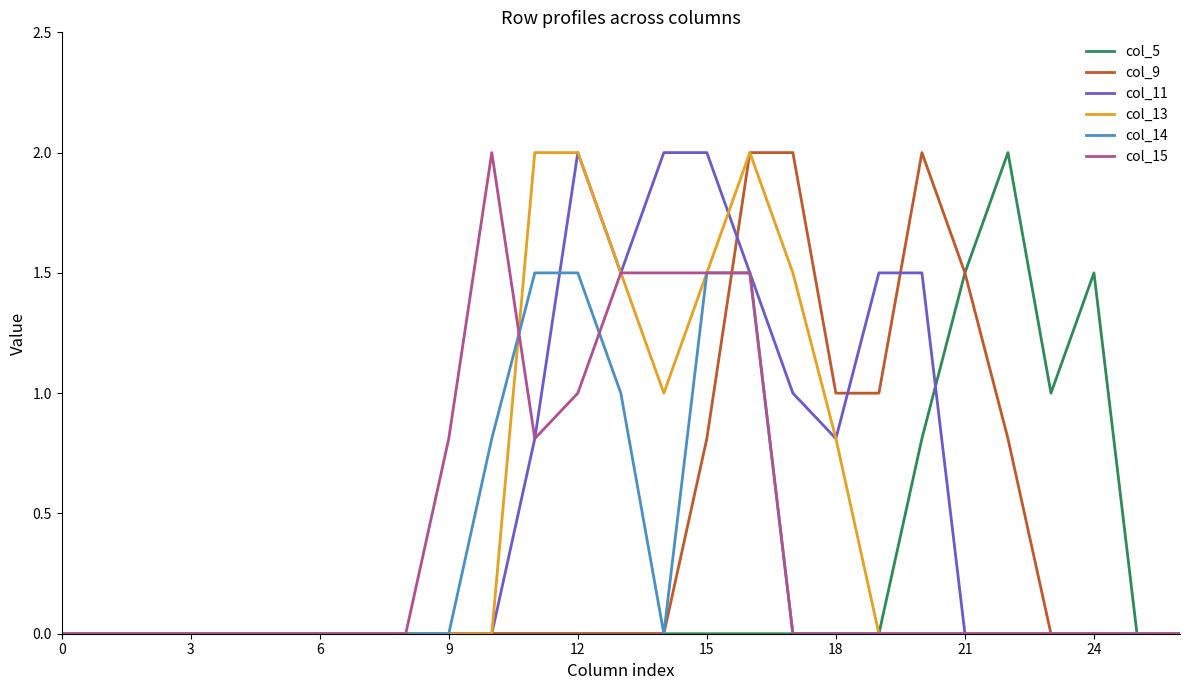

How many series are shown in this chart?

6